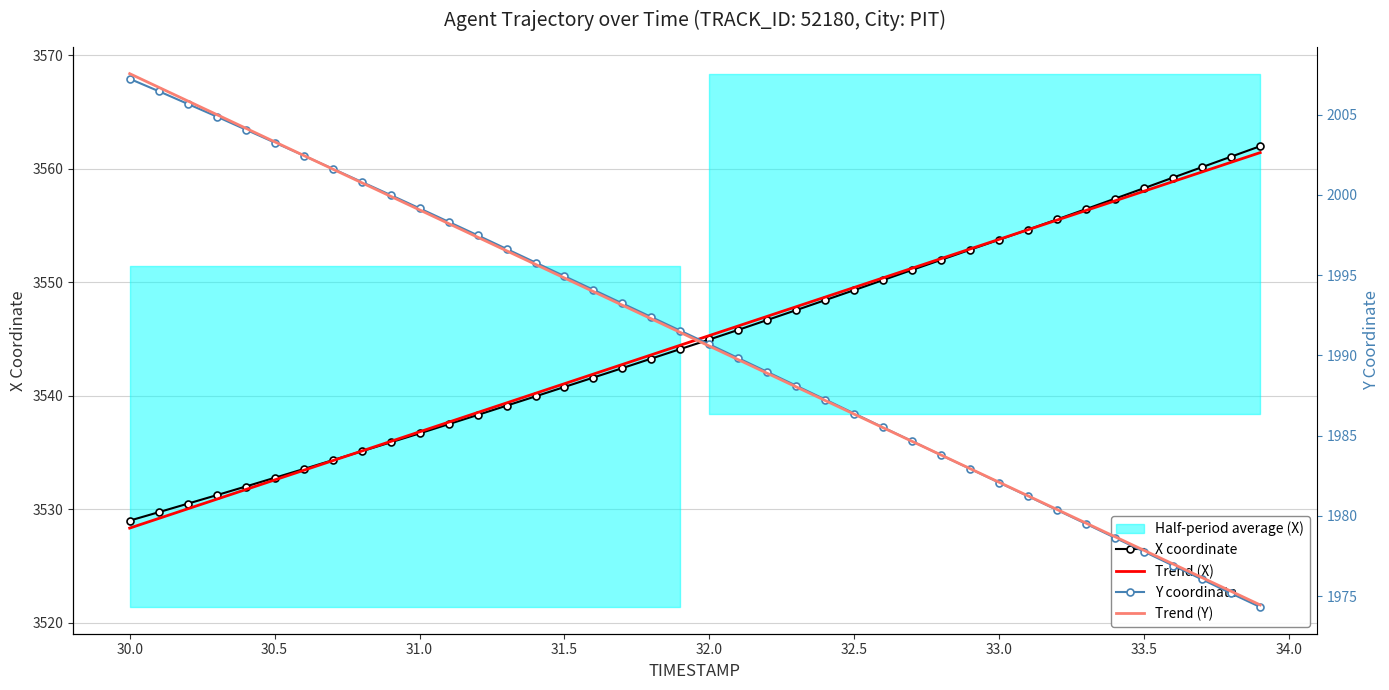

What is the minimum value for Trend (X)?

3528.4